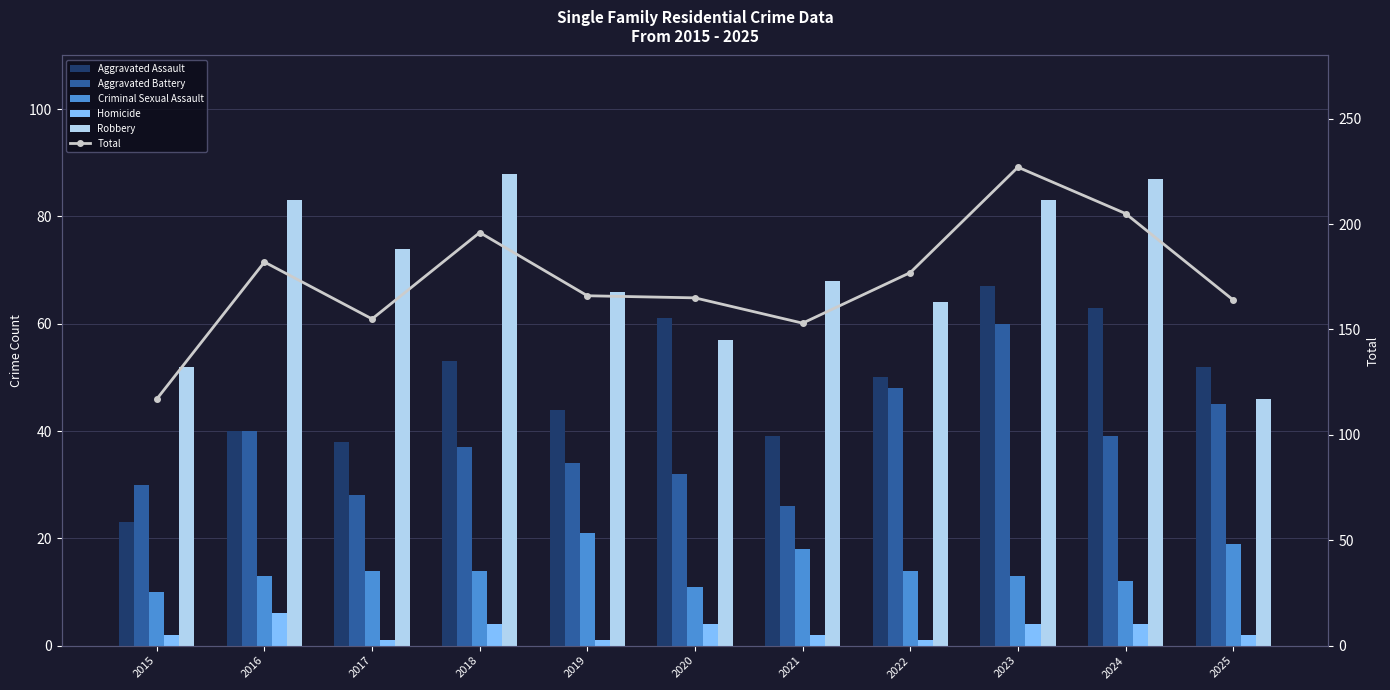

True or false: Criminal Sexual Assault has a value of 6 at 2023.

False